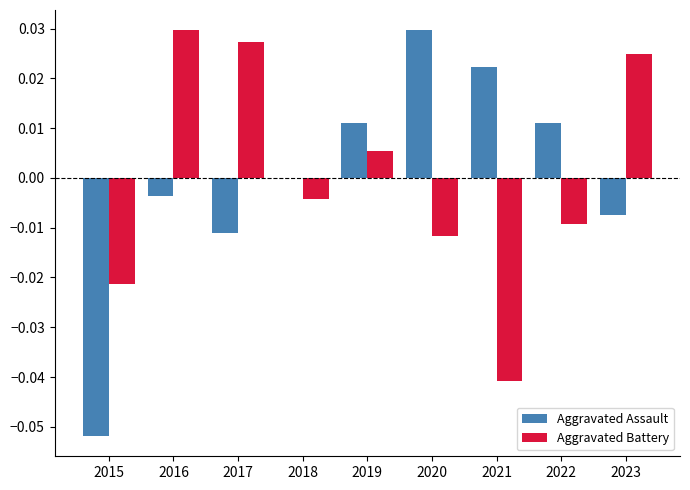

Which category has the highest value in the Aggravated Assault series?

2020